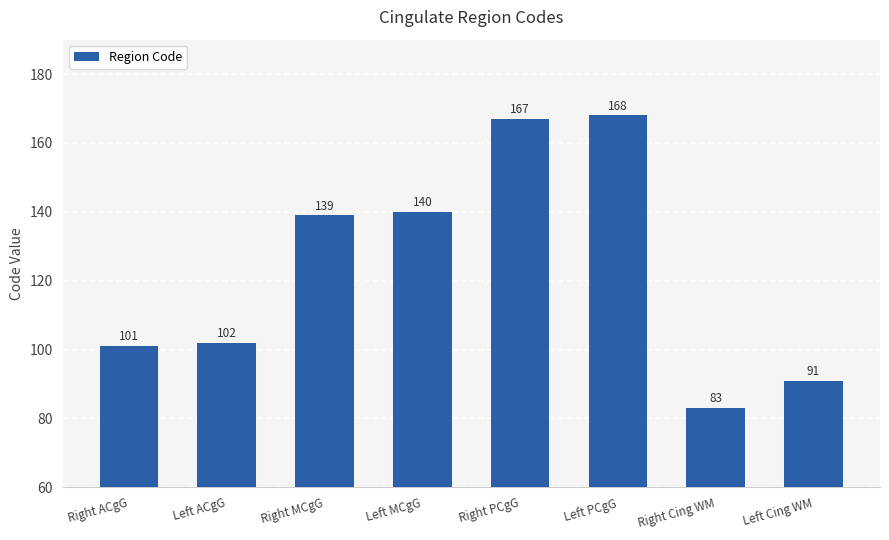

Where is the data nearest to the value 125?

Right MCgG